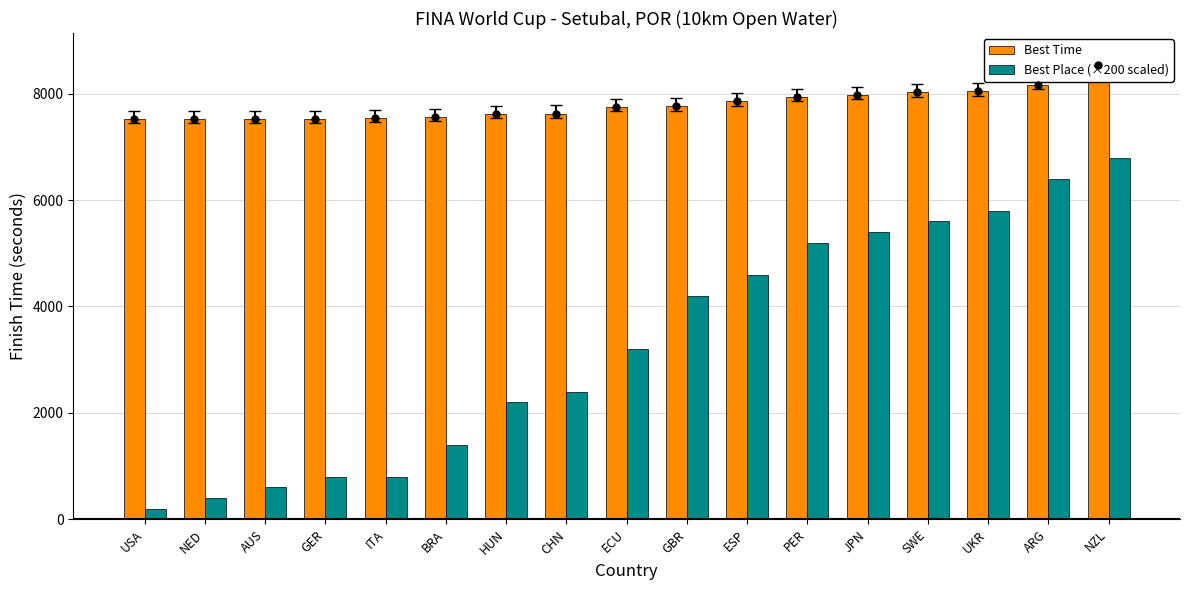

What is the total value across all series at GBR?

11960.7